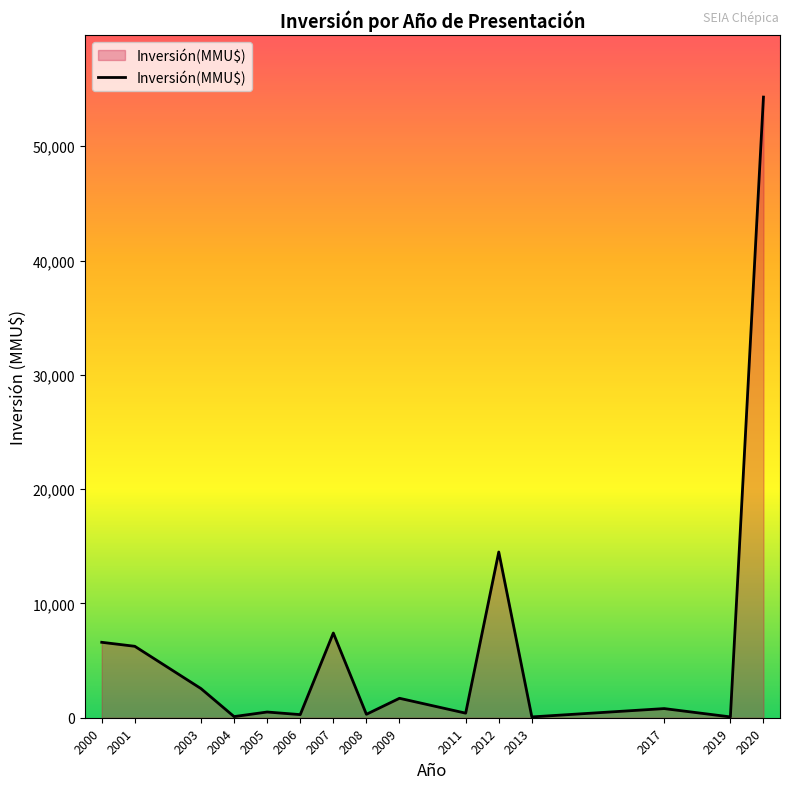

The value at 2012 is 14500. True or false?

True